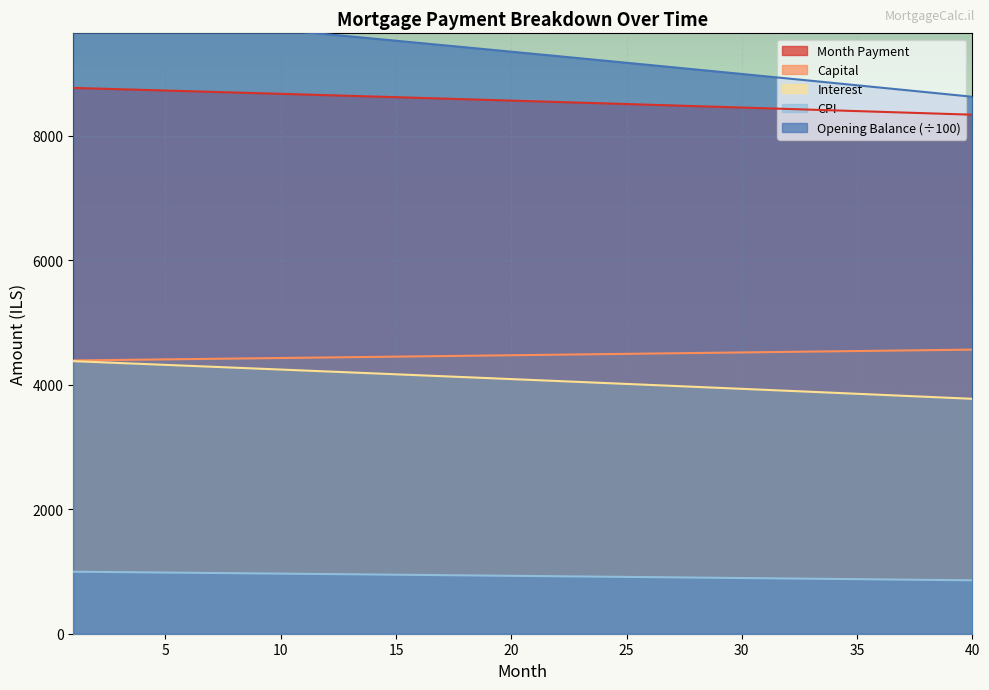

True or false: month_payment has a value of 8727.7 at 5.

True